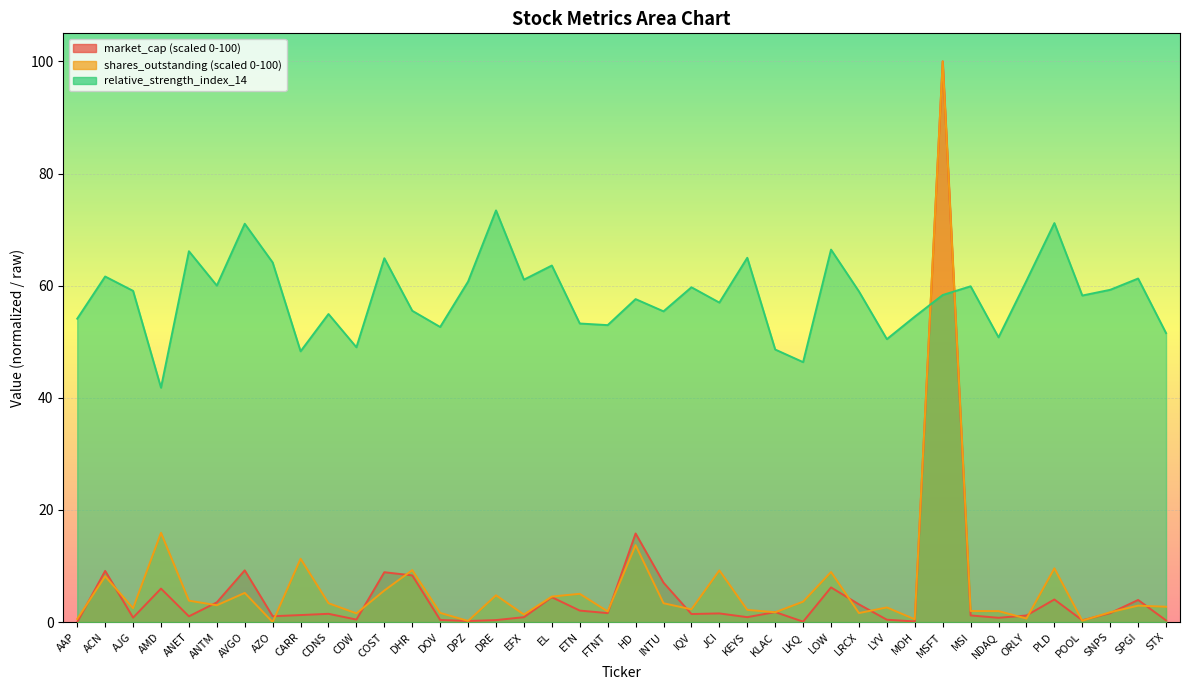

What position from the right is CDNS?

31